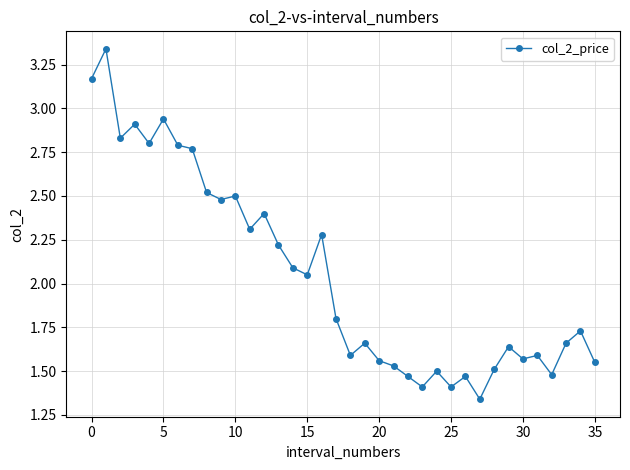

What is the average value?

2.1